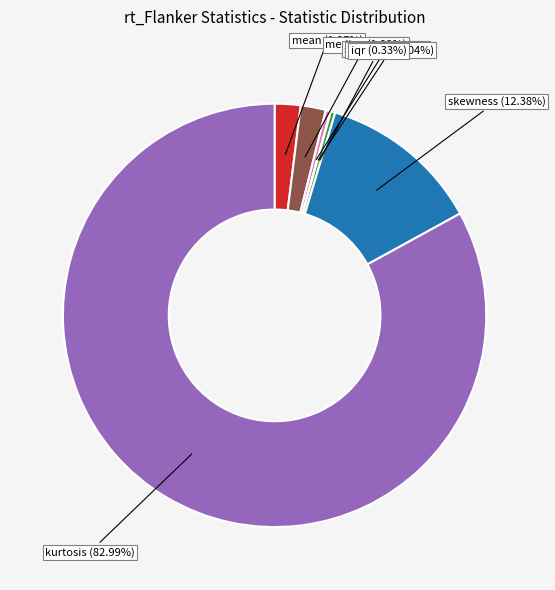

What is the largest slice in the pie chart?

kurtosis